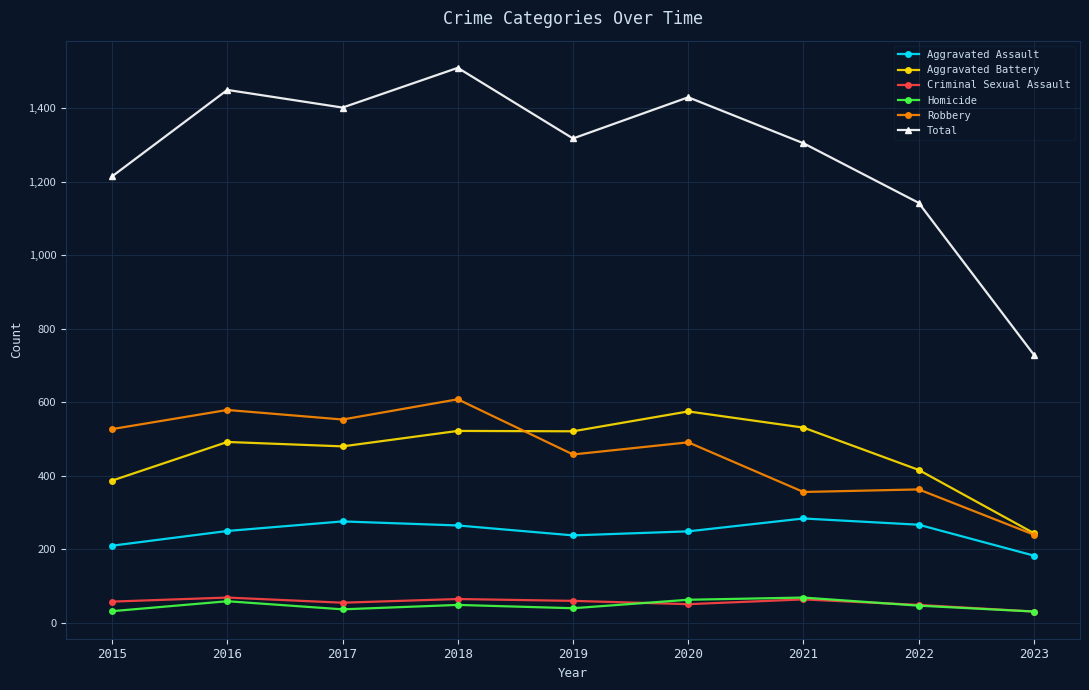

At how many categories does at least one series exceed 985?

8